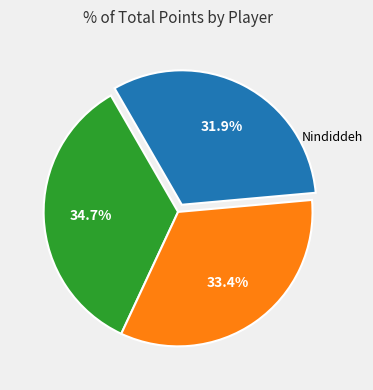

To the nearest percent, what is the average slice percentage?

33%